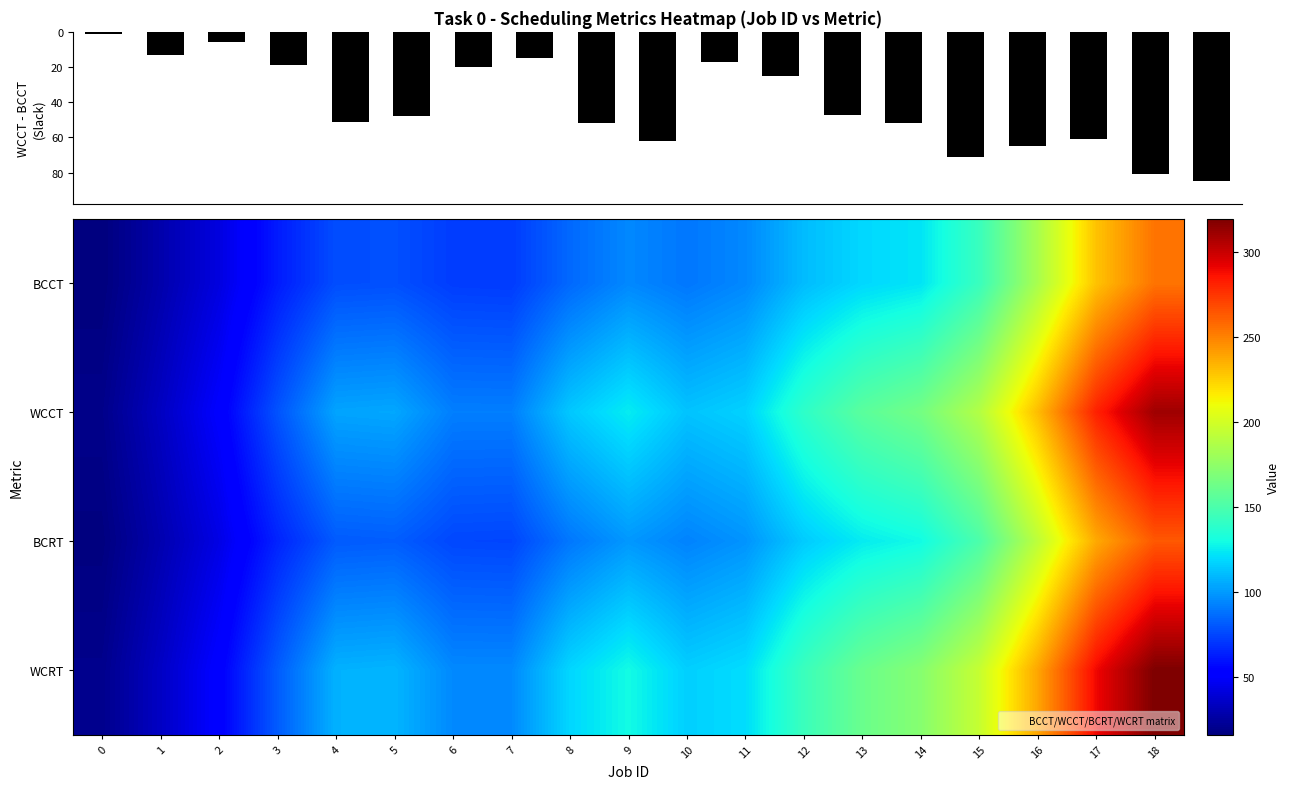

At which label does WCCT reach its peak?

18